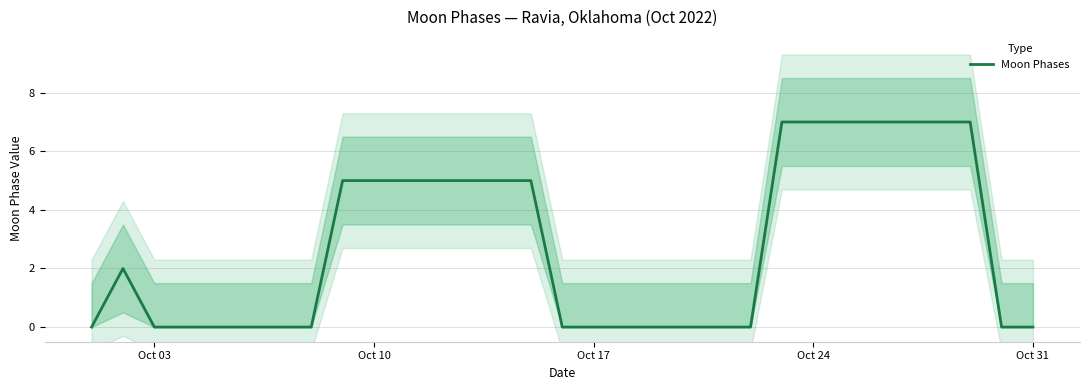

How many values exceed 0?

15